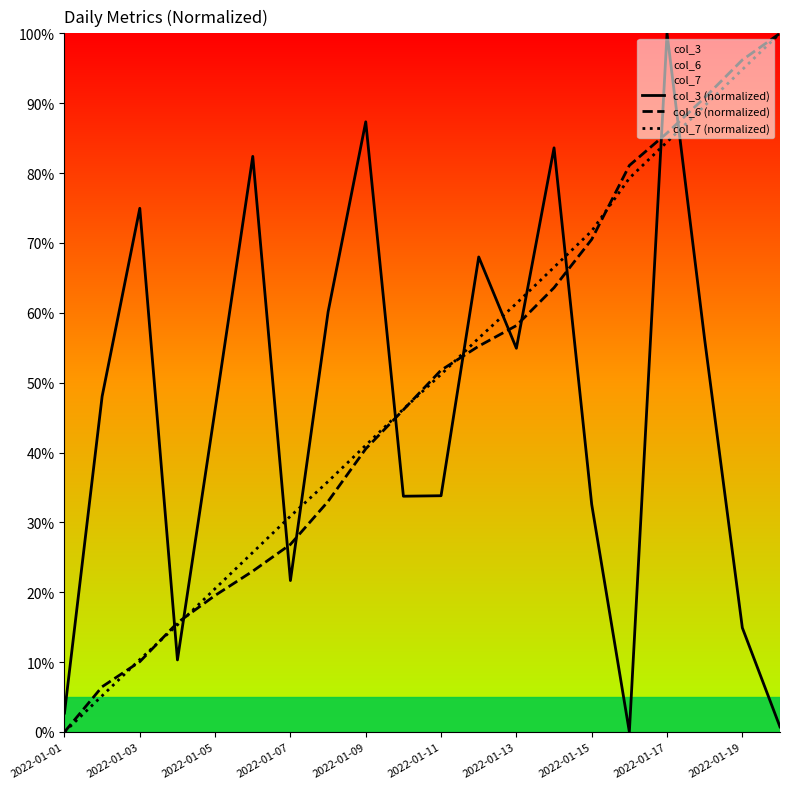

How many times do col_6 (normalized) and col_3 (normalized) cross each other?

11